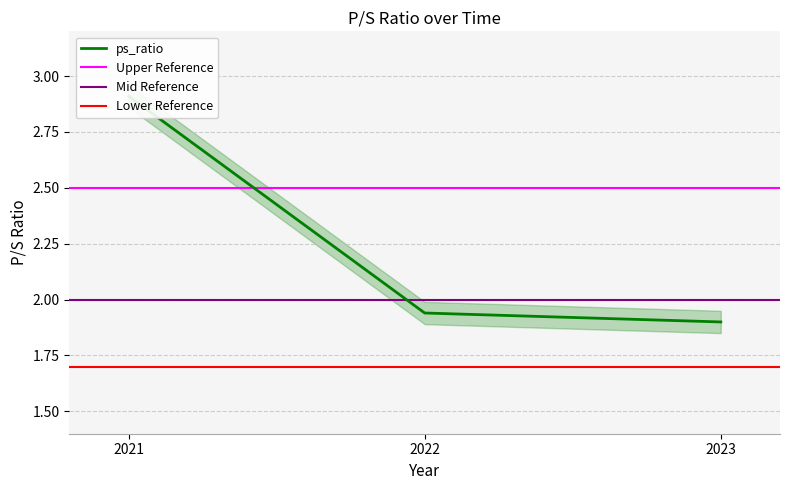

The value at 2022 is 1.9. True or false?

True